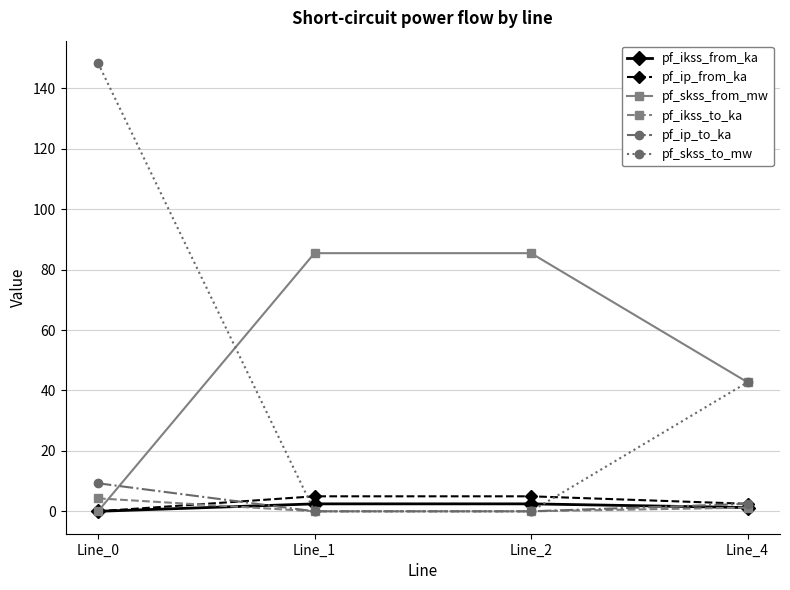

How many times do pf_skss_from_mw and pf_ip_to_ka cross each other?

1